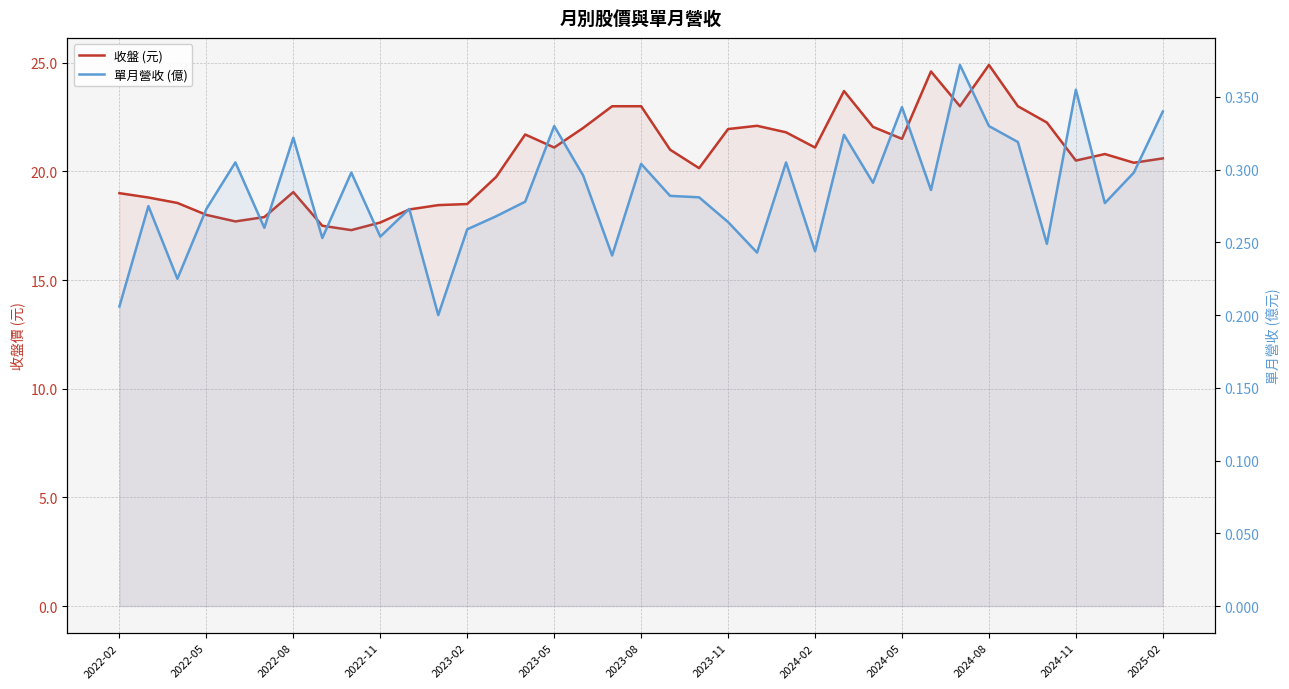

How many lines are shown in the chart?

2